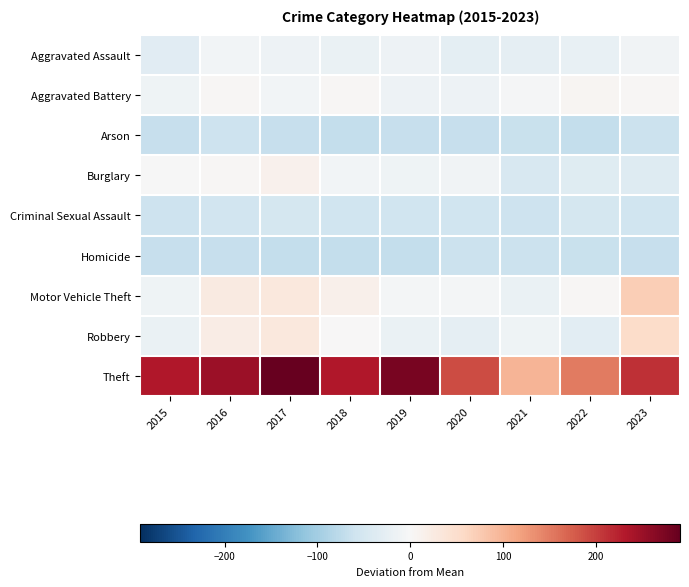

Which series has the largest total across all categories?

Theft